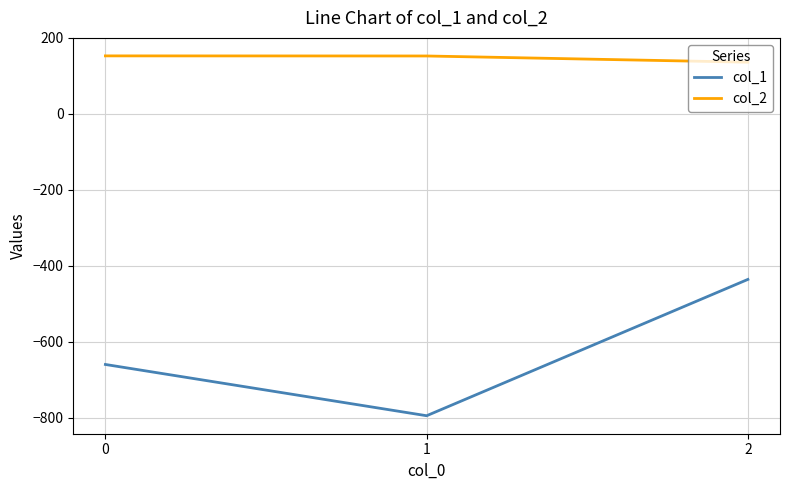

Does the chart have visible grid lines?

Yes